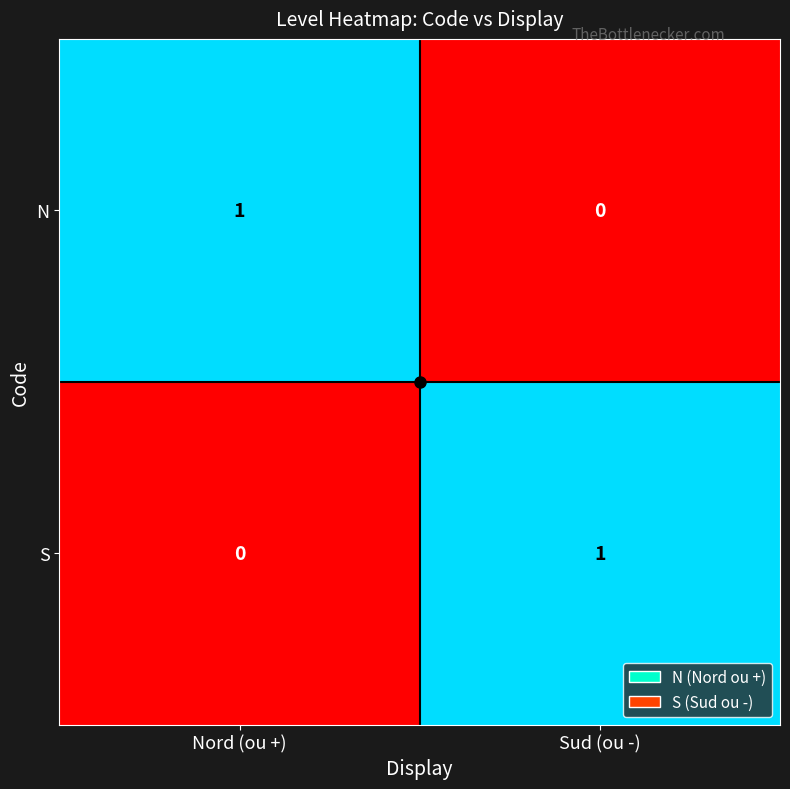

Is the value of N at Sud (ou -) greater than the value of S at Sud (ou -)?

No